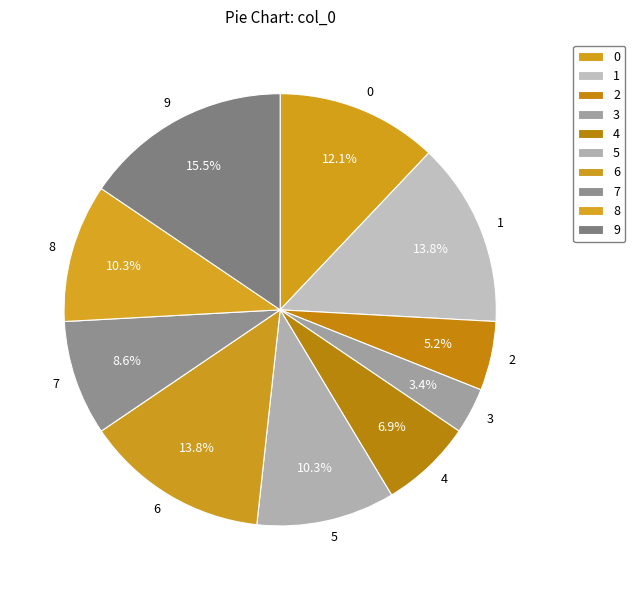

Count the number of slices in the pie.

10